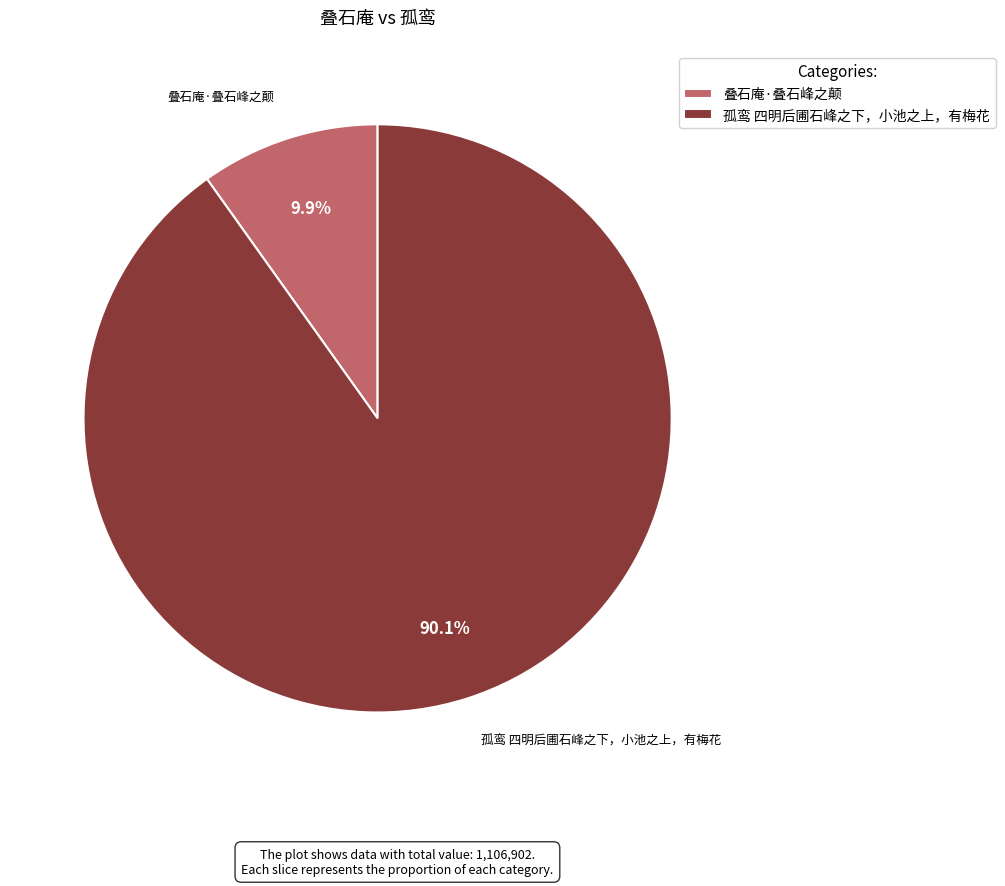

Count the number of slices in the pie.

2